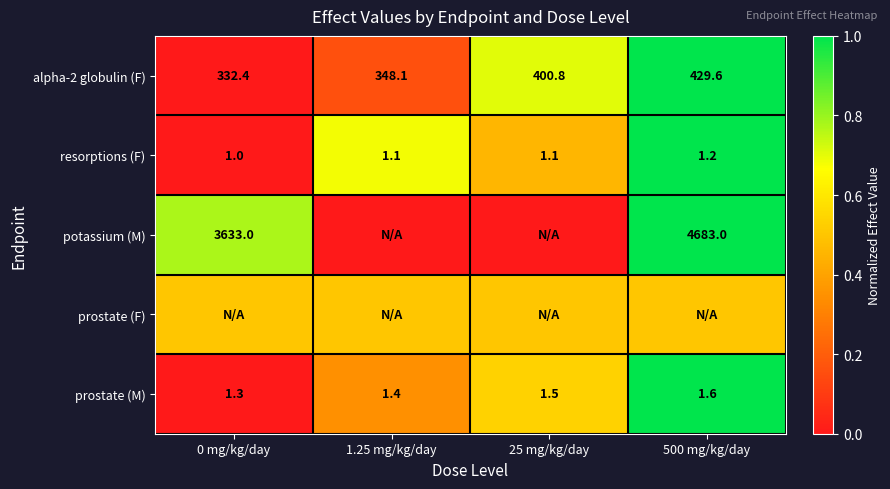

What is the lowest value of the alpha-2 globulin (F) series?

332.4